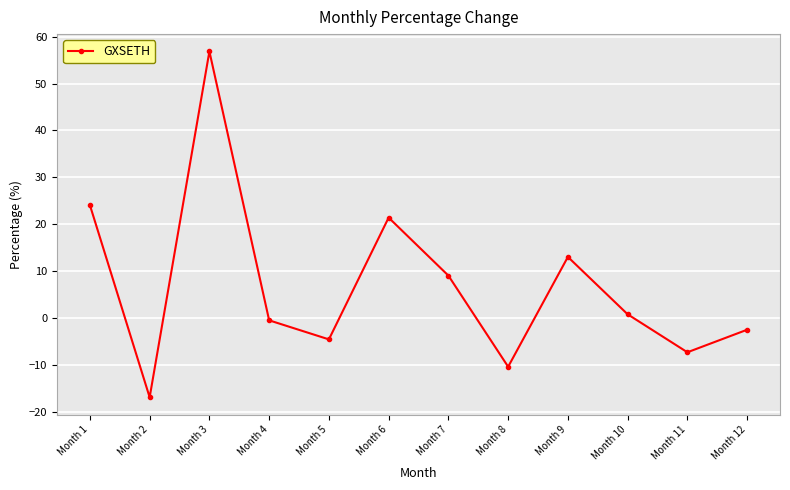

At which label is the value closest to 19?

Month 6